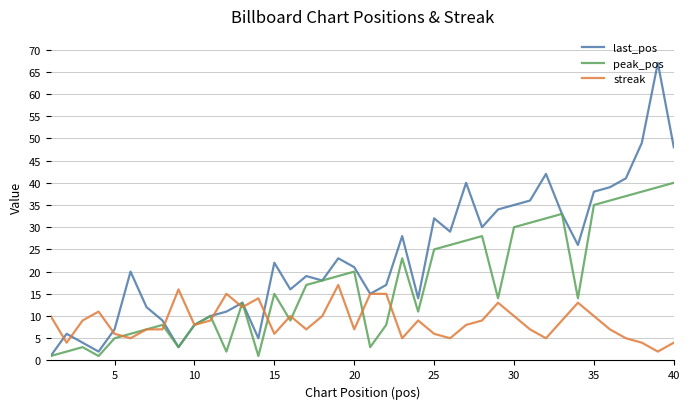

What are all the series names shown in the legend?

last_pos, peak_pos, streak